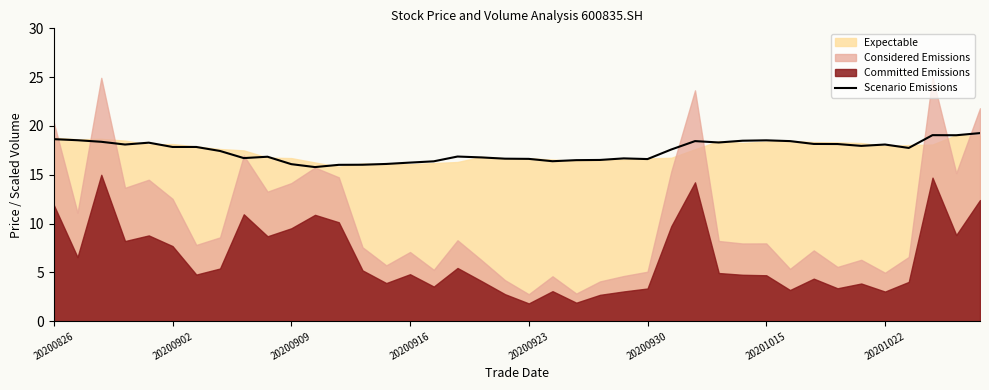

Is it true that the value at 9 is 16.9?

True